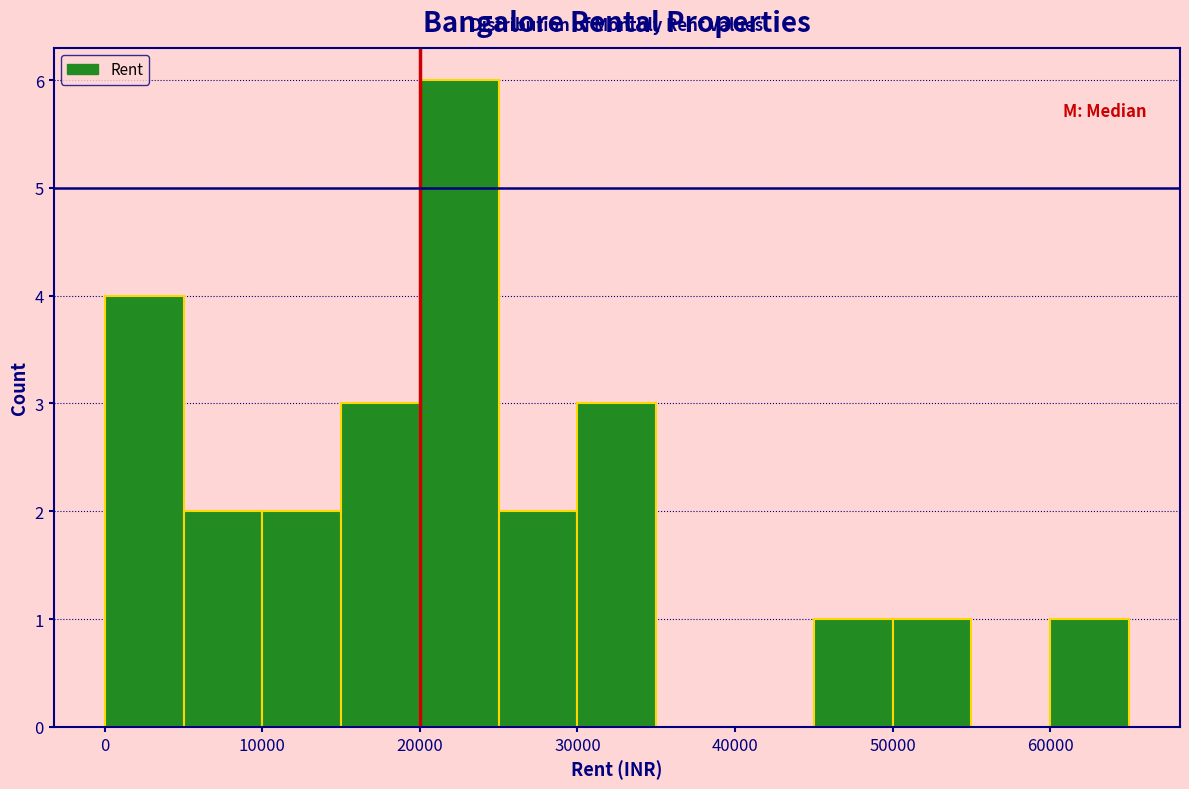

Reading left to right, list every bar in this chart as the range it spans on the x-axis followed by its height. The values are not printed on the chart, so give them approximately, as read against the axis.

0 to 5000: 4
5000 to 10000: 2
10000 to 15000: 2
15000 to 20000: 3
20000 to 25000: 6
25000 to 30000: 2
30000 to 35000: 3
35000 to 40000: 0
40000 to 45000: 0
45000 to 50000: 1
50000 to 55000: 1
55000 to 60000: 0
60000 to 65000: 1